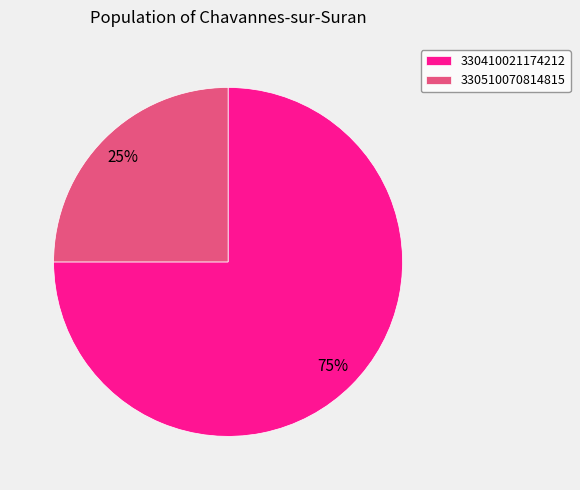

To the nearest percent, what is the combined percentage of 330510070814815 and 330410021174212?

100%